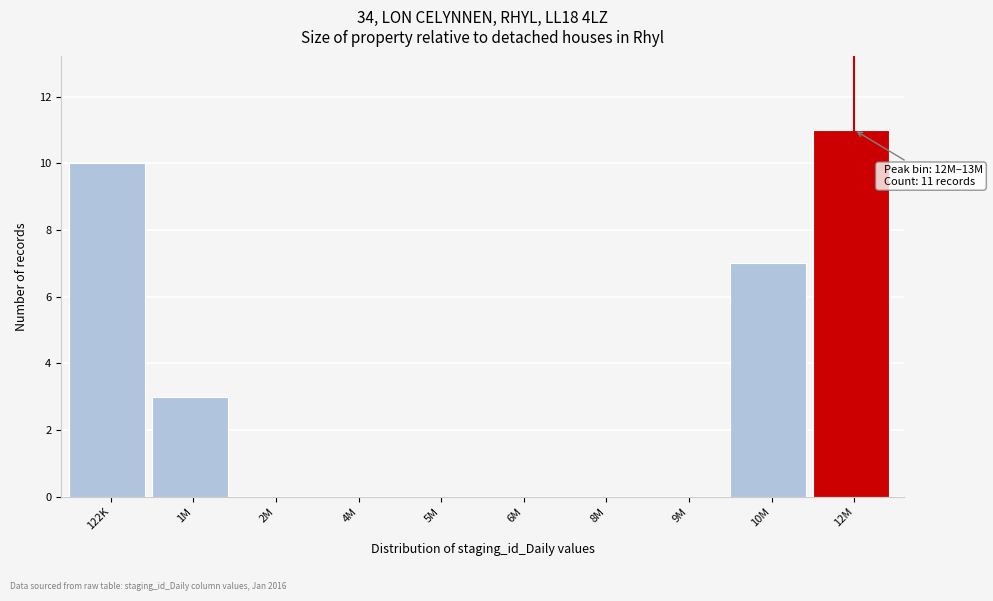

Reading right to left, extract all data points from this chart.

12M=11	10M=7	9M=0	8M=0	6M=0	5M=0	4M=0	2M=0	1M=3	122K=10